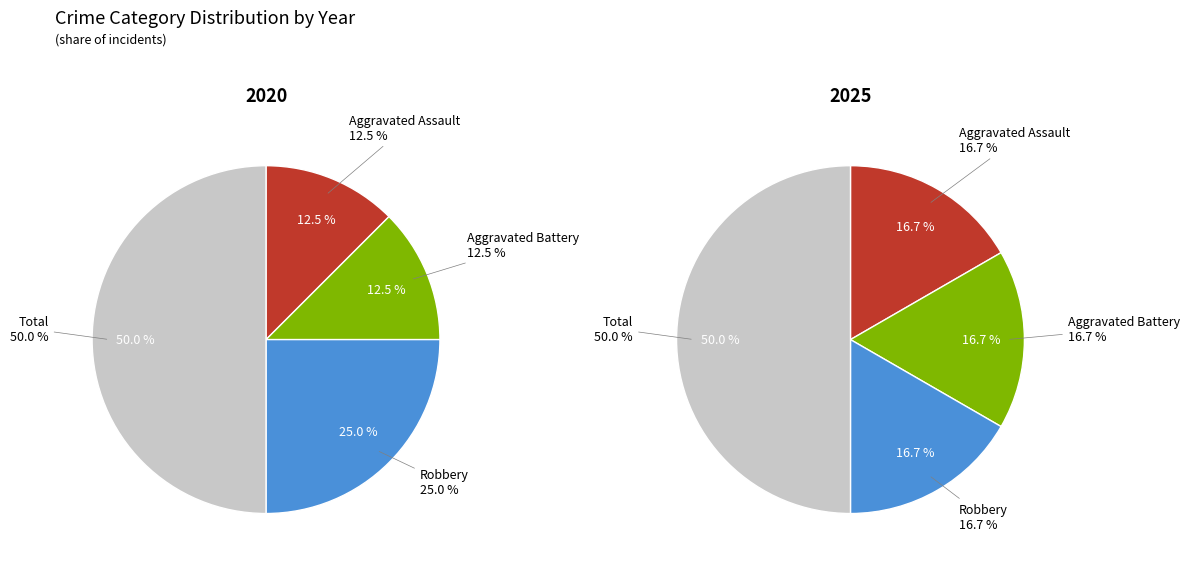

To the nearest percent, what portion does Robbery represent?

25%